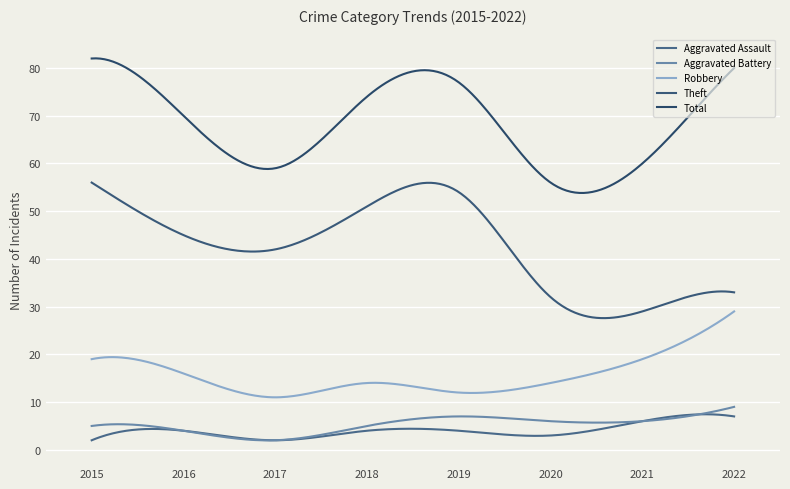

How many lines are shown in the chart?

5